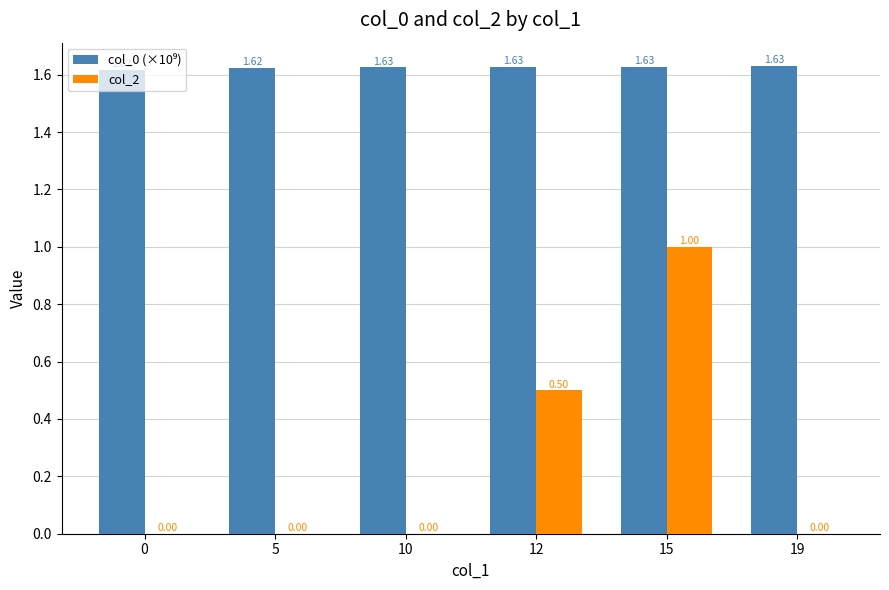

What is the sum of all col_2 values?

1.5